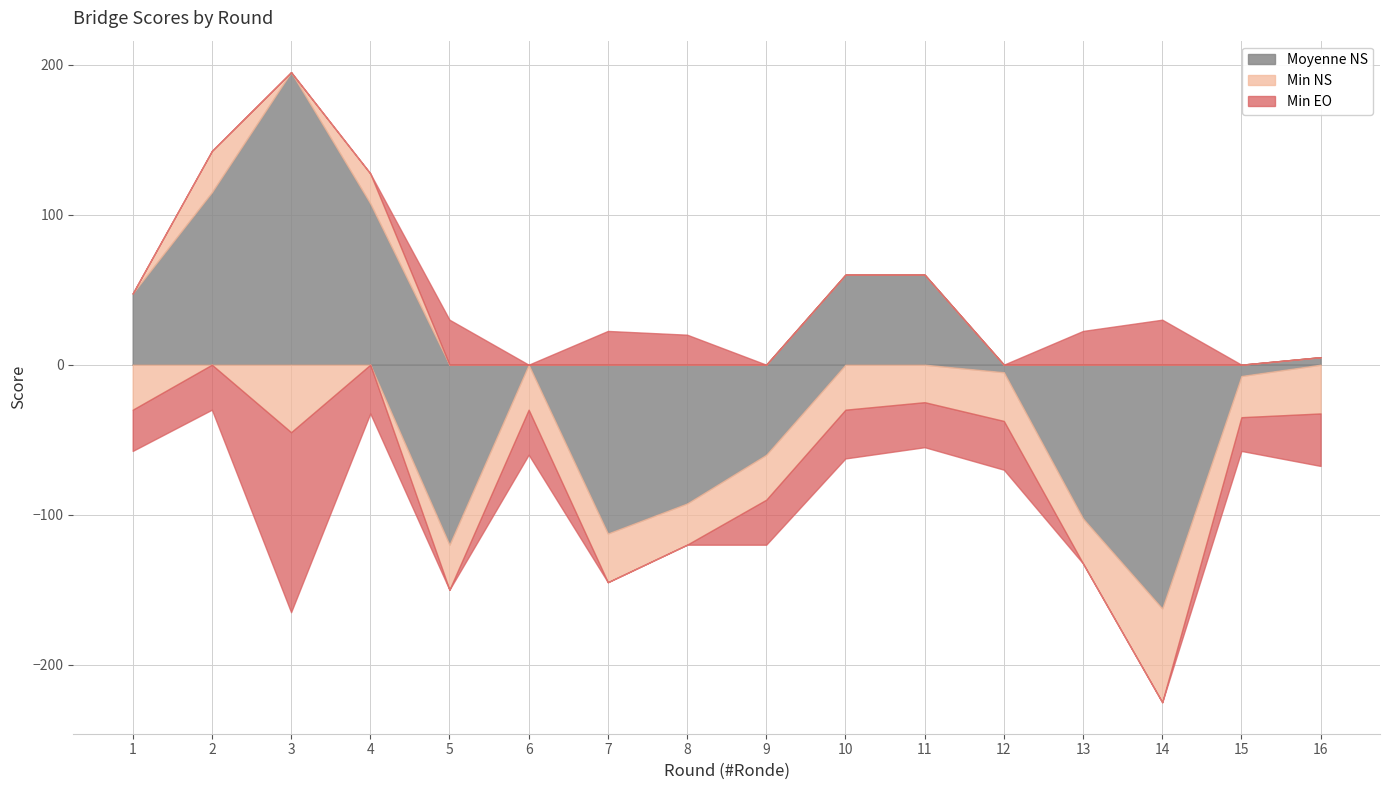

What is the difference between the highest and lowest values at 3?

315.0